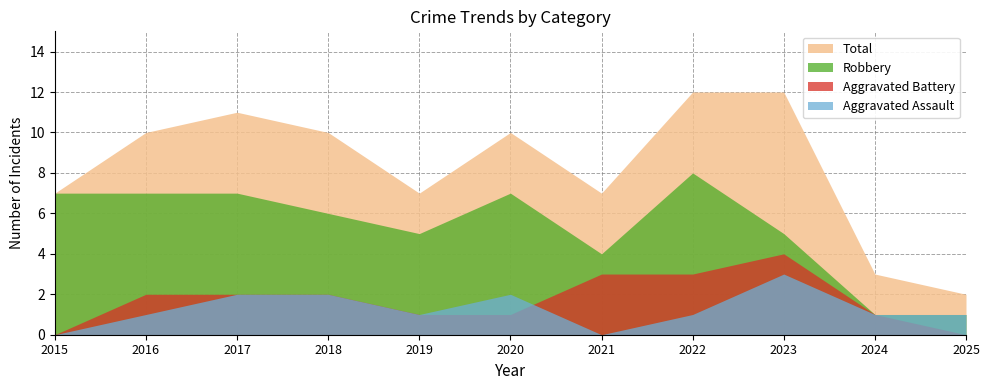

Is the value of Robbery at 2015 greater than the value of Aggravated Assault at 2019?

Yes